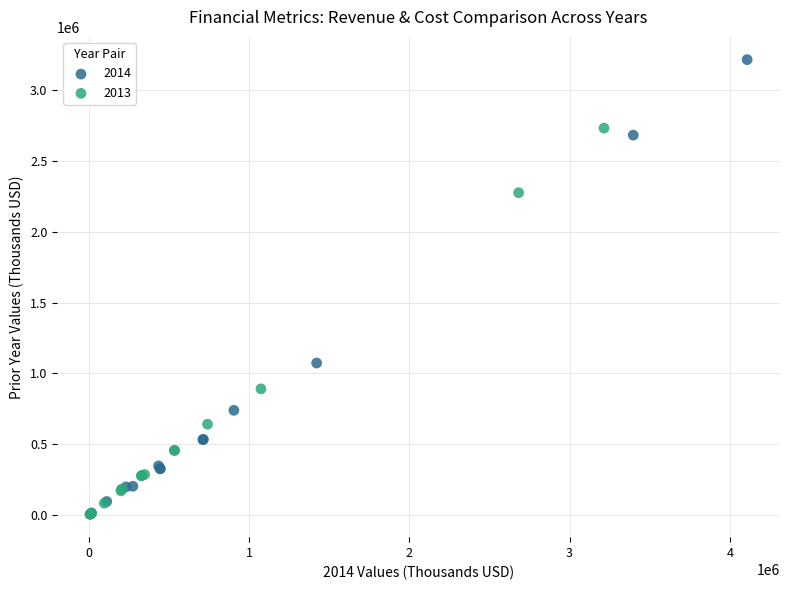

Which series contains the highest Y value?

2014